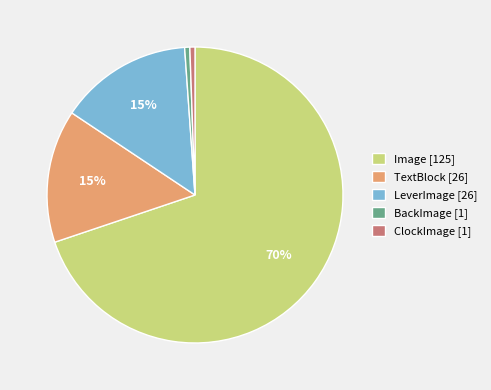

How many slices are in this pie chart?

5